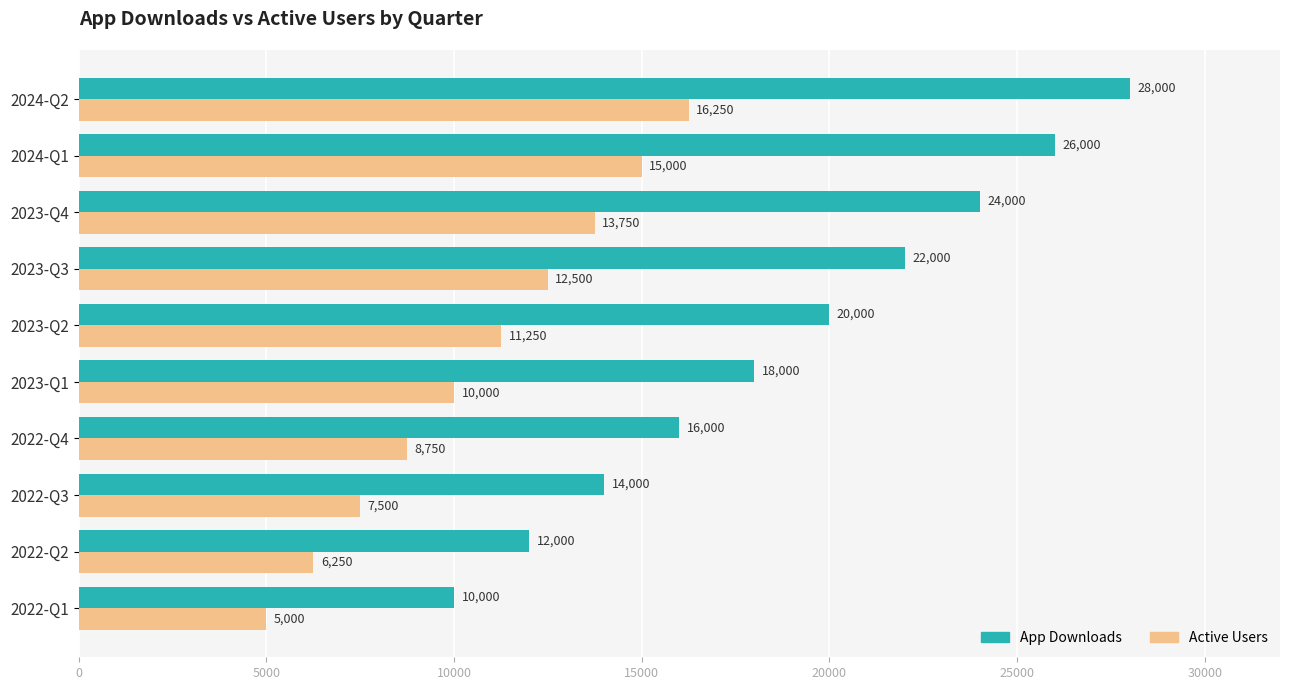

What is the sum of the App Downloads values at 2022-Q3 and 2023-Q2?

34000